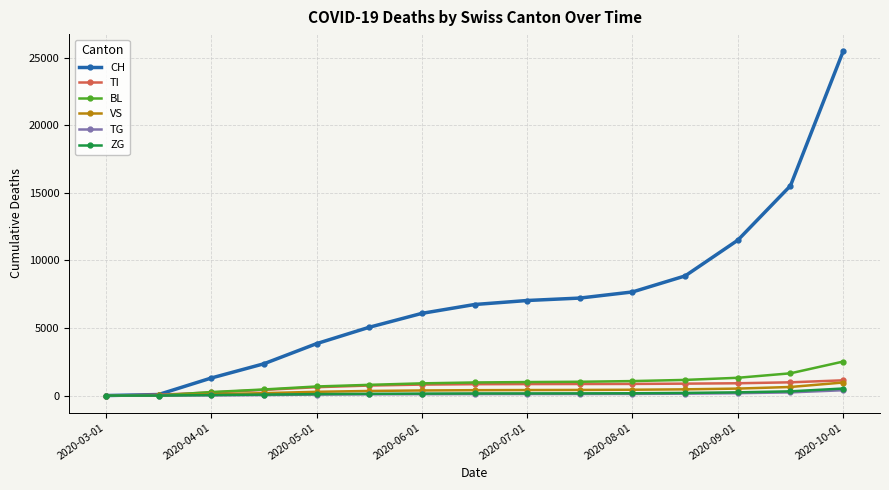

Which series has the largest range (max minus min)?

CH